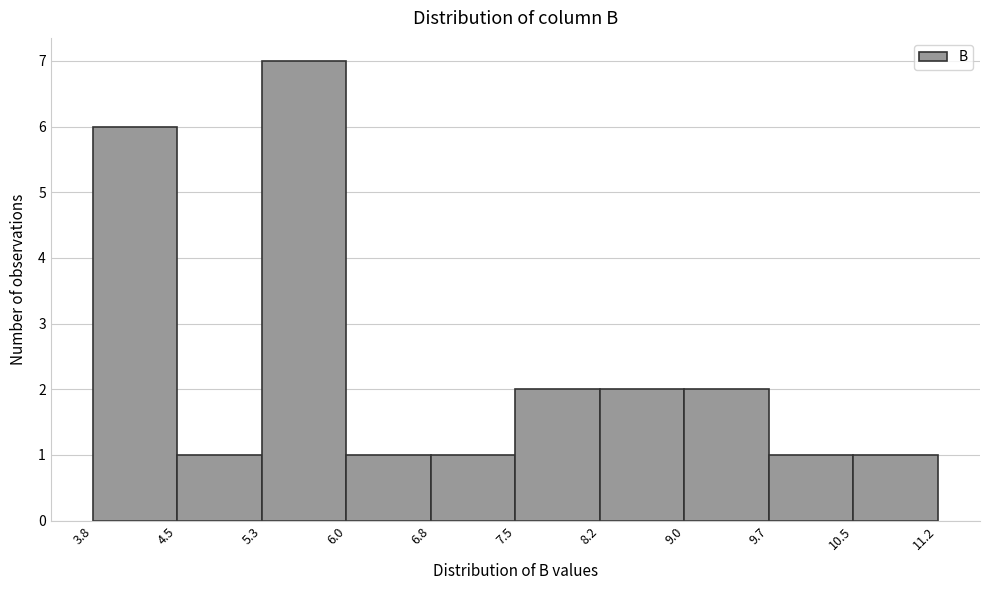

How tall is the bar that spans 8.2 to 9.0 on the x-axis? The values are not printed on the chart, so give them approximately, as read against the axis.

2